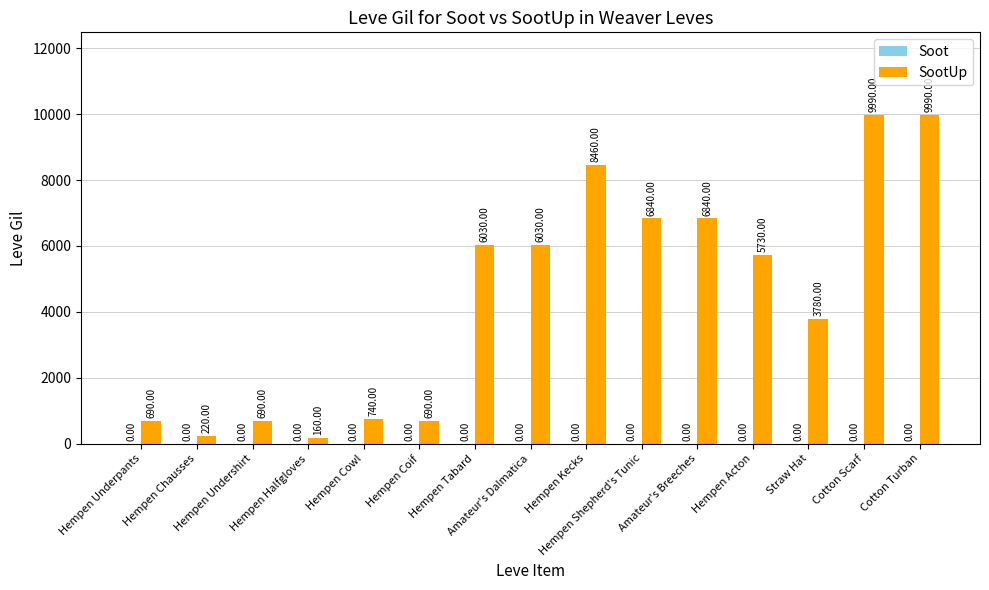

What is the label of the 5th bar from the right?

Amateur's Breeches